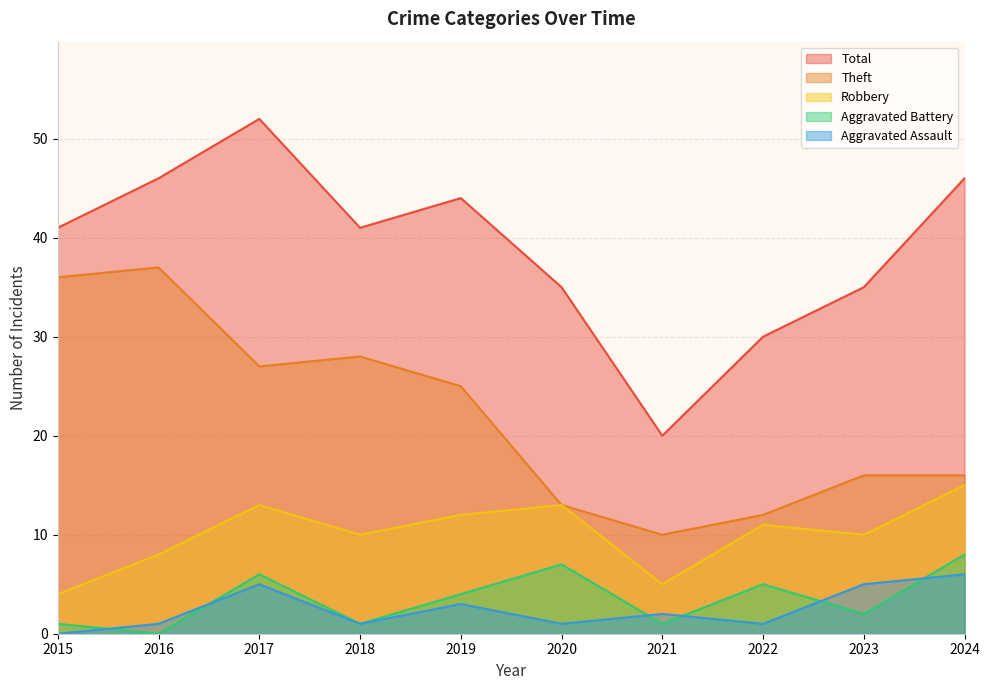

Which has a higher value, 2021 or 2017?

2017